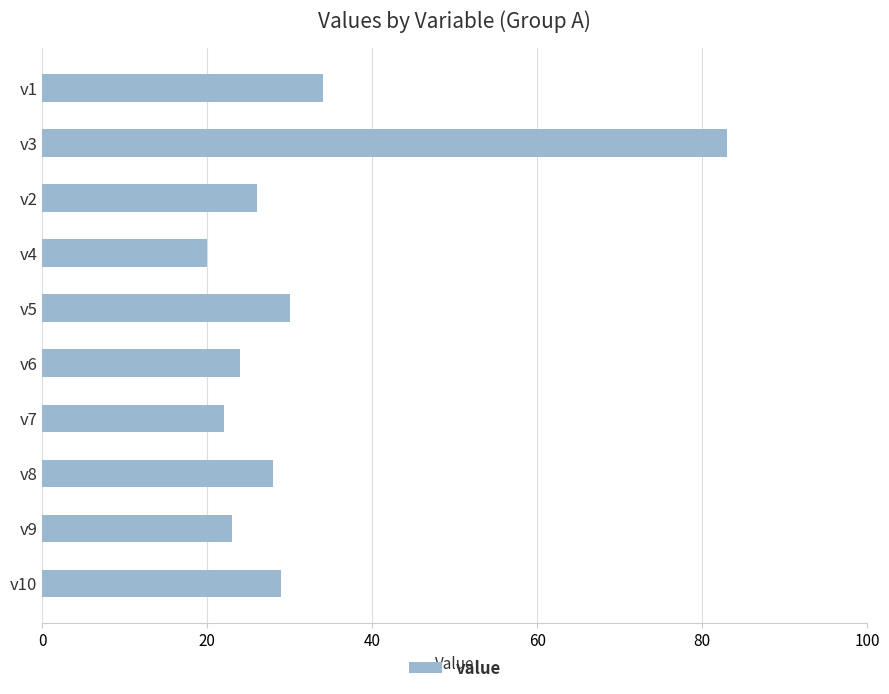

Reading bottom to top, what are all the values shown in this chart?

29	23	28	22	24	30	20	26	83	34